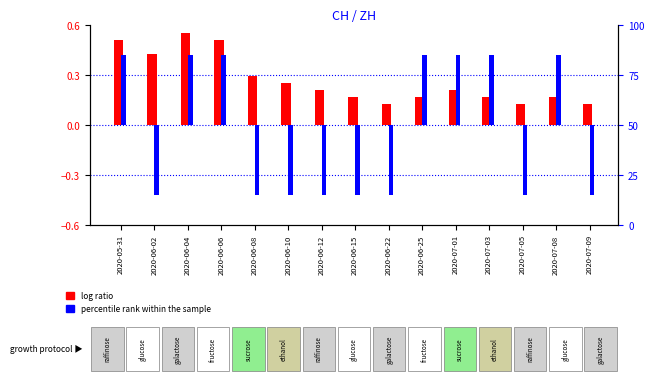

Which series changed the most between 2020-06-22 and 2020-07-05?

log ratio